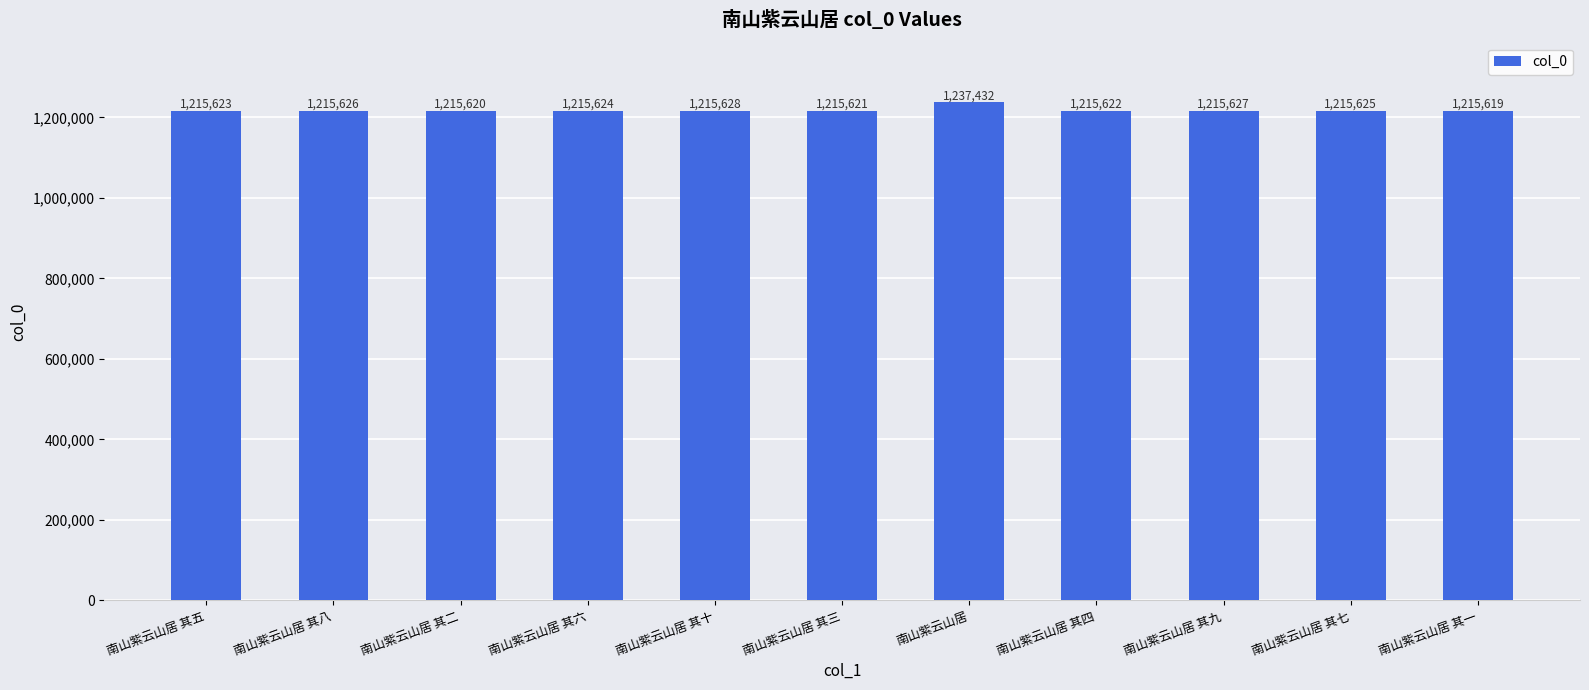

What value does the data have at 南山紫云山居?

1237432